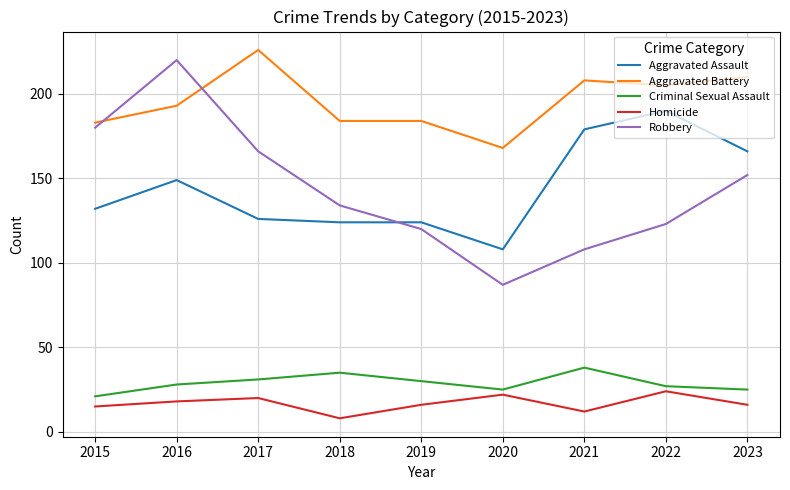

The value of Aggravated Assault at 2015 is 132. True or false?

True